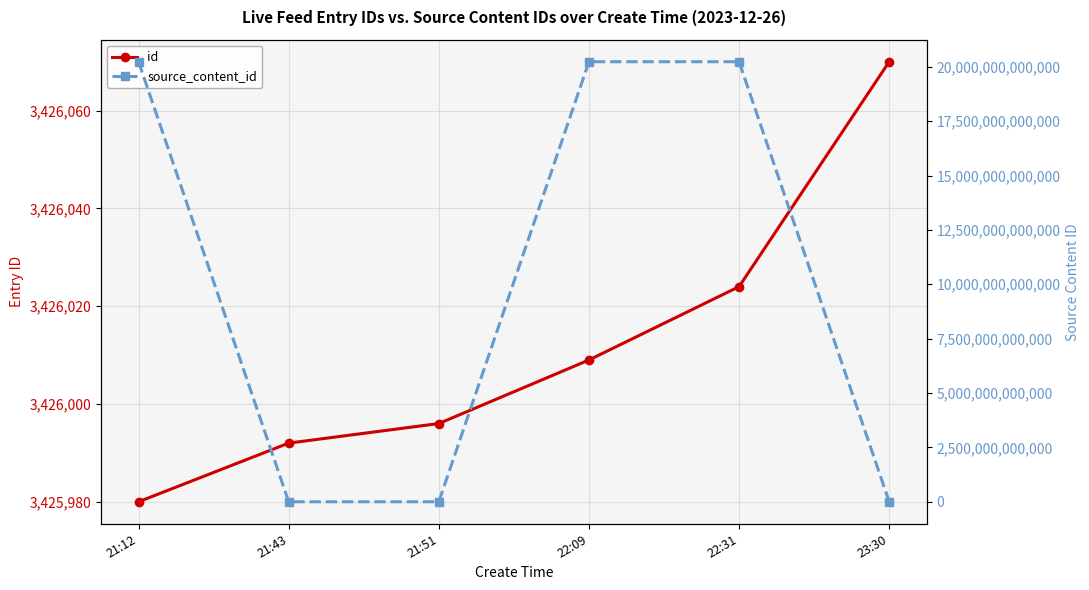

After their last crossing, which series has the higher values: id or source_content_id?

id